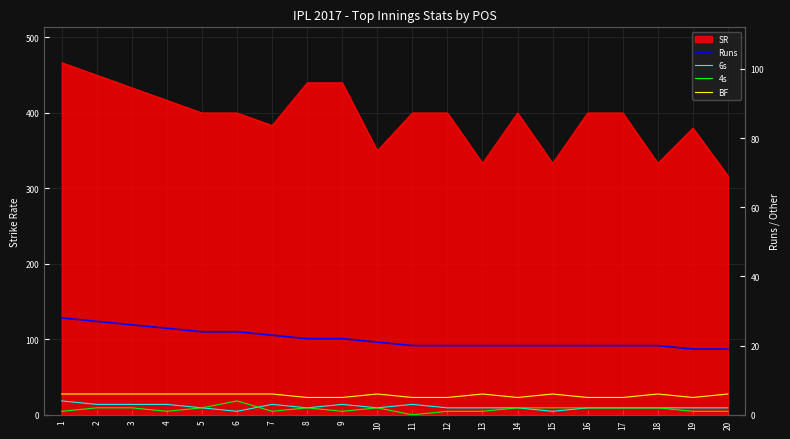

Where is the first local maximum for BF?

10